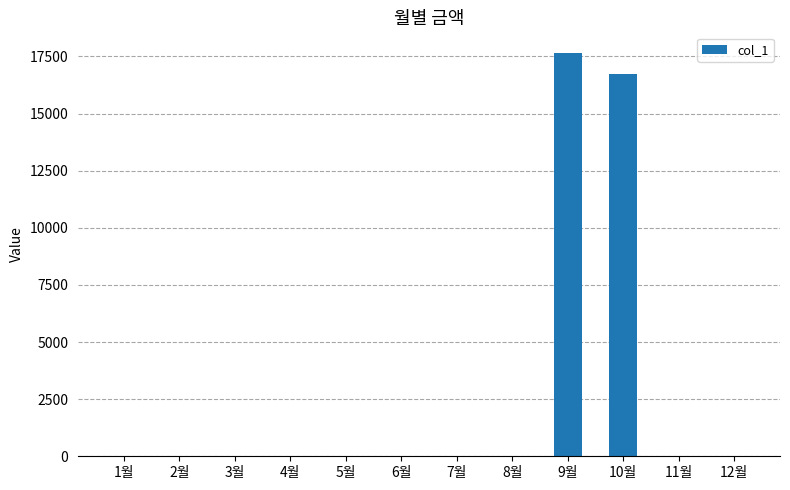

The value at 3월 is 0. True or false?

True